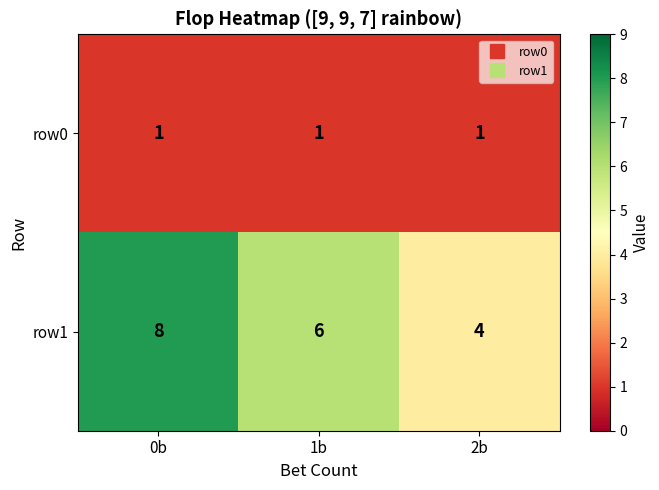

At which category is the sum across all series the highest?

0b